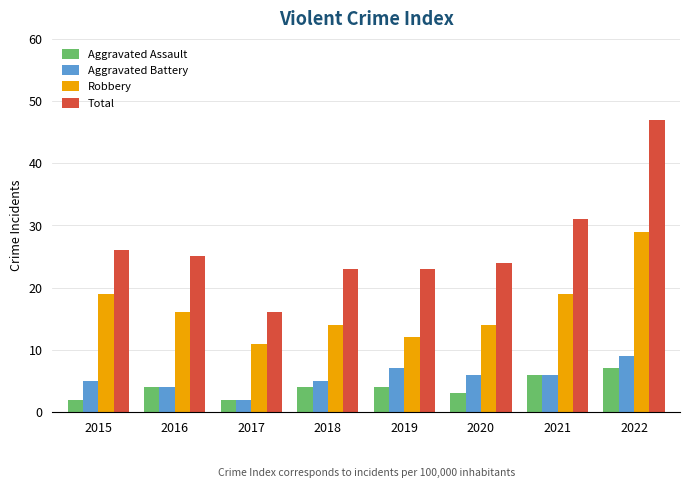

Which series changed the most between 2020 and 2022?

Total